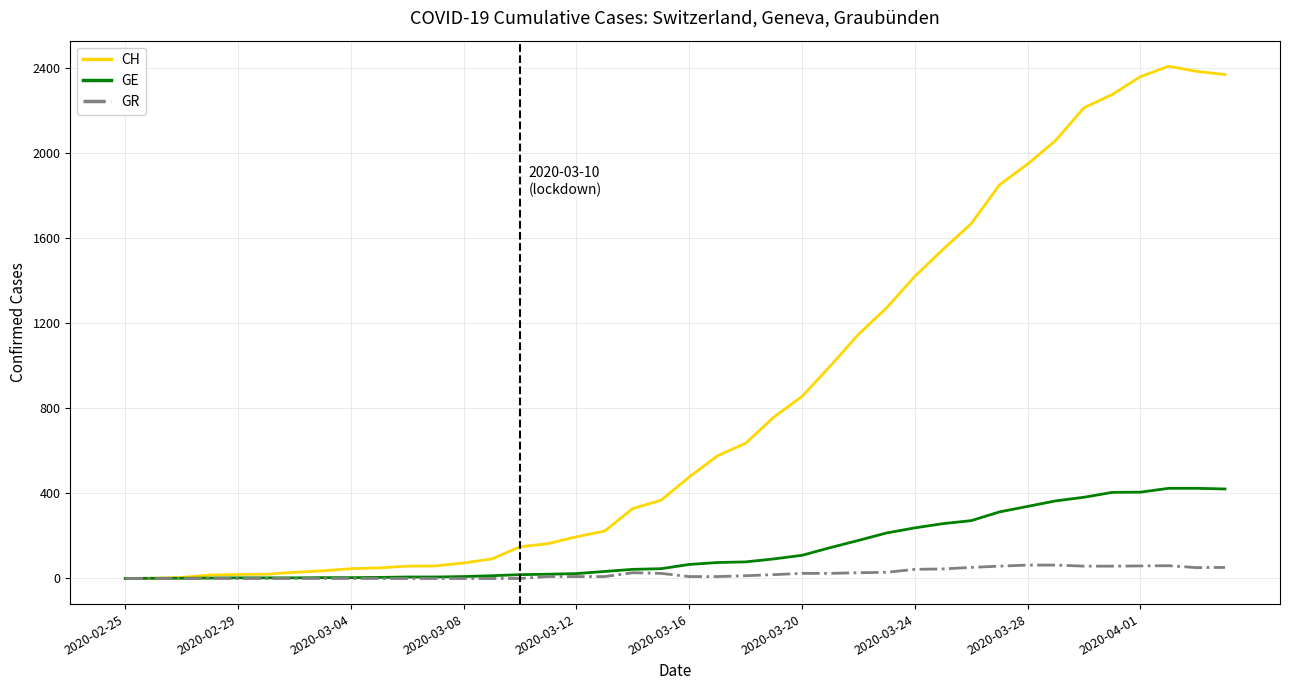

What is the maximum value for GR?

63